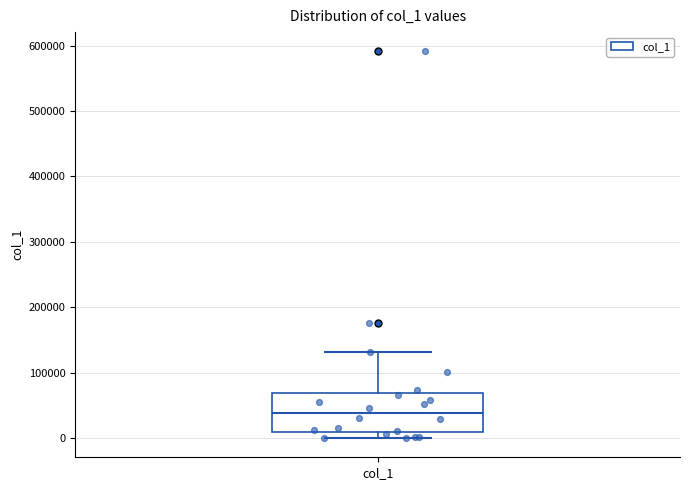

Transcribe this box plot: give where the median line is, the range the box spans, and where the two whiskers end, as read against the y-axis. The values are not printed on the chart, so give them approximately, as read against the axis.

median 40000, box 10000 to 70000, whiskers 0 to 130000